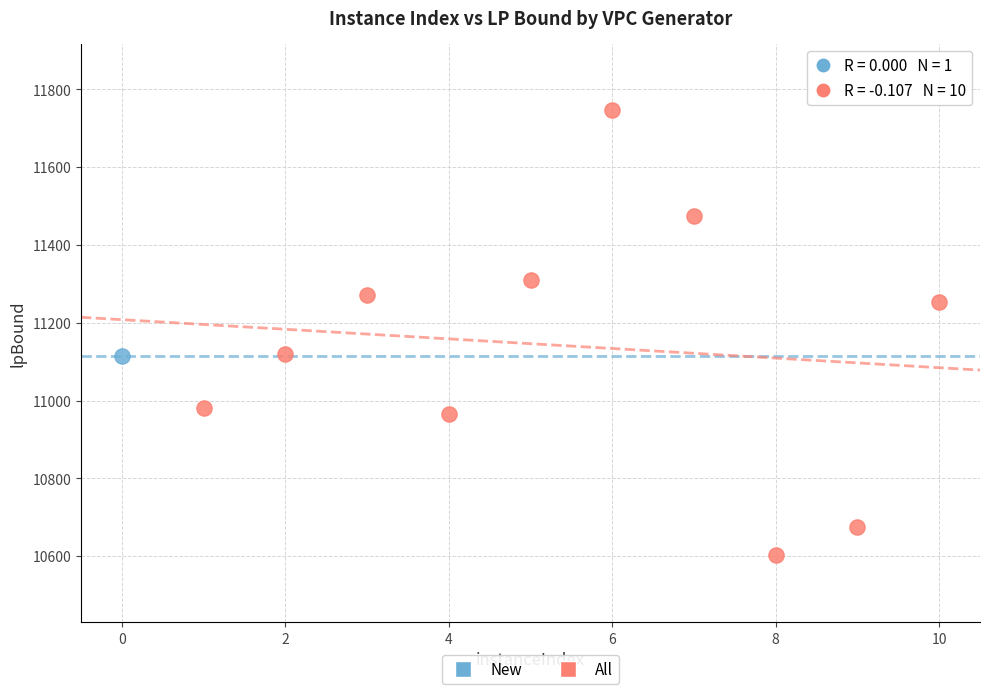

What are all the series names shown in the legend?

New, All